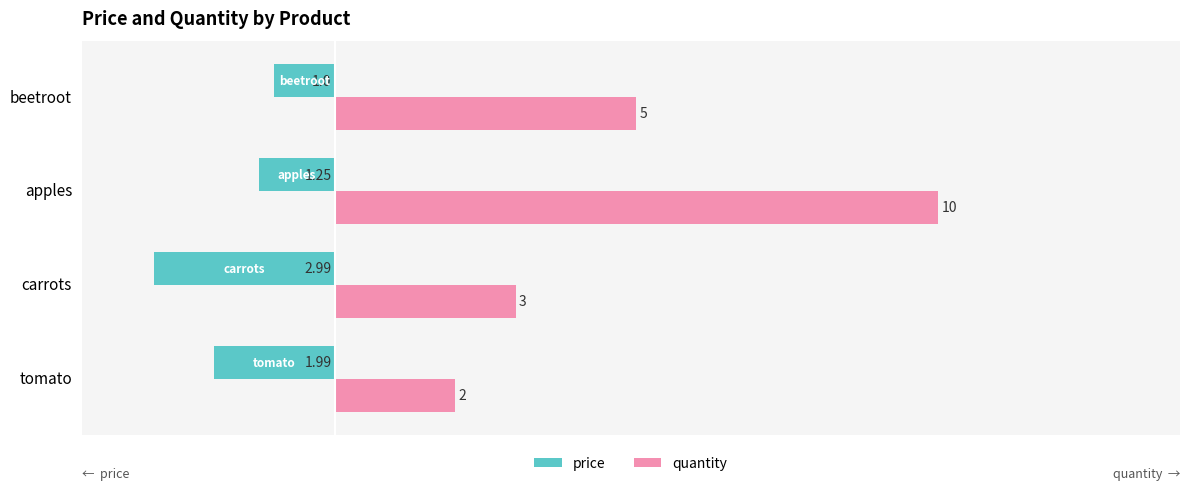

What is the sum of all quantity values?

20.0